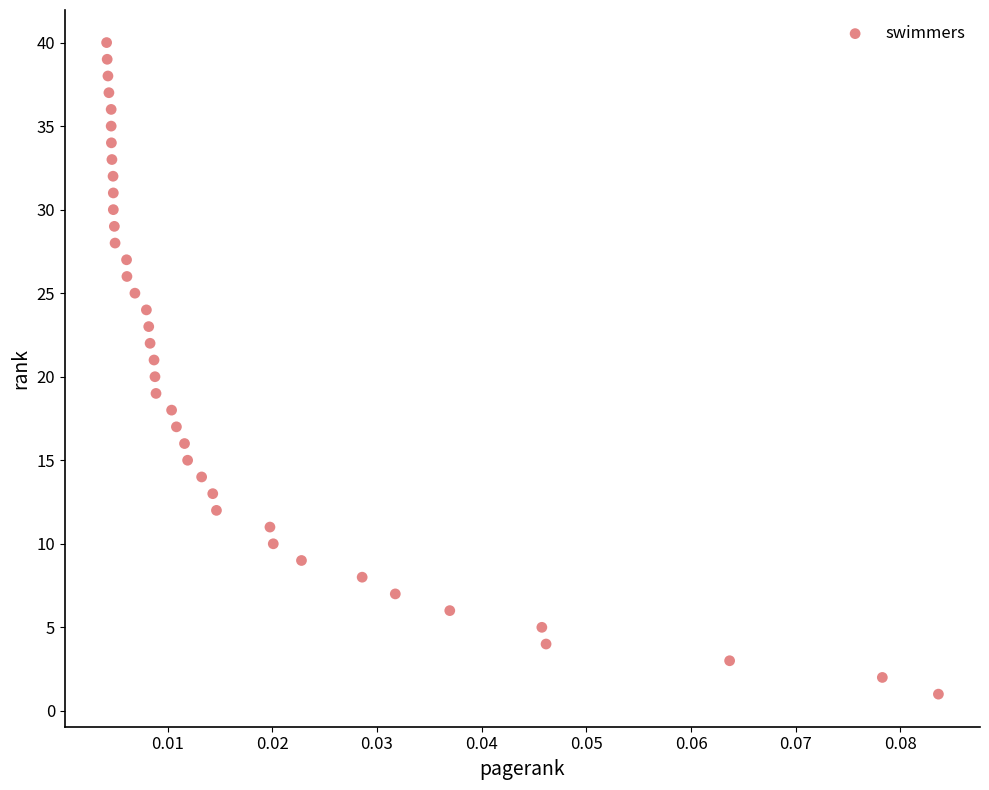

What is the range of Y values (max minus min)?

39